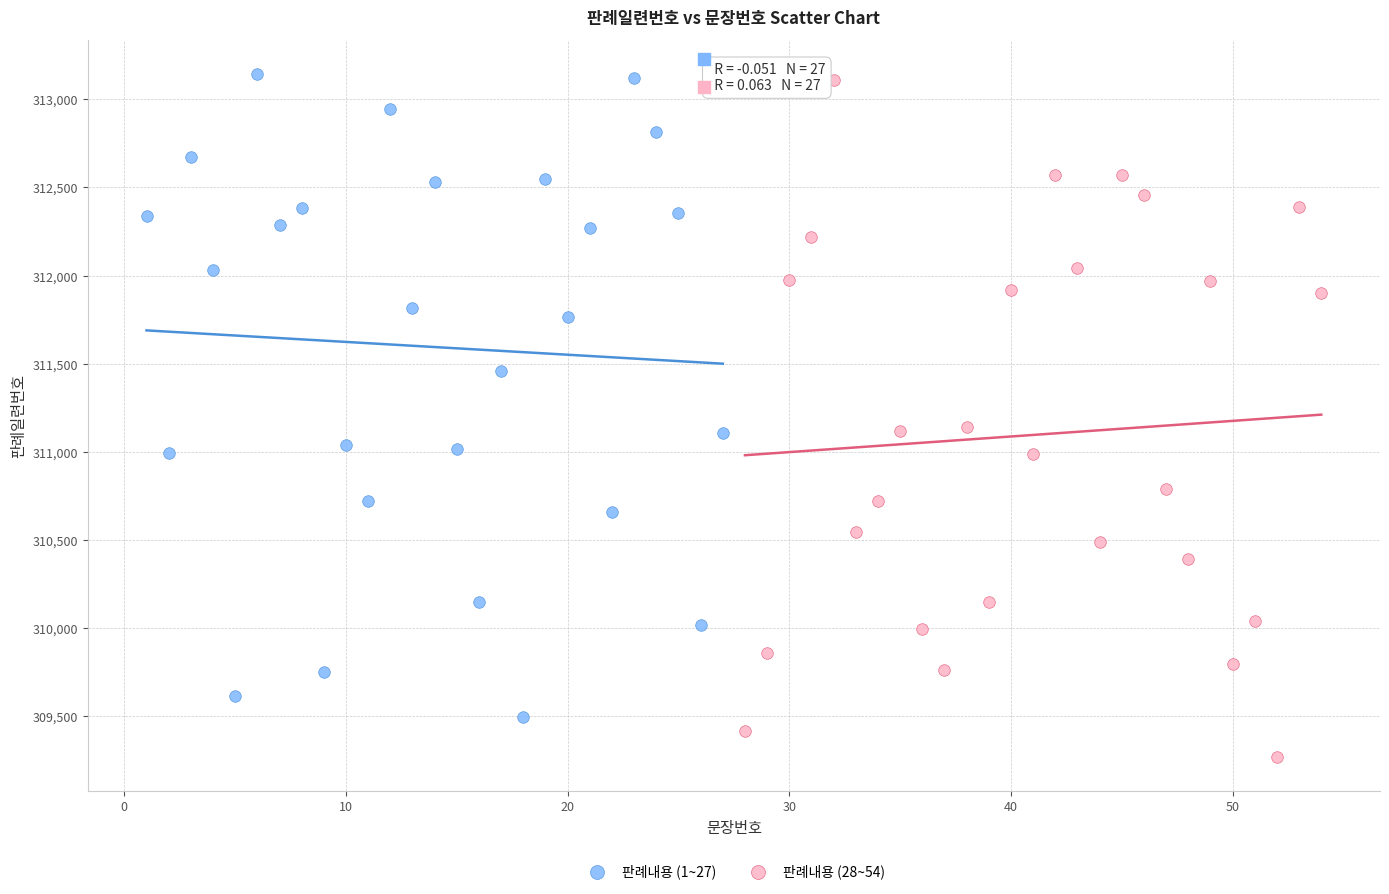

Which series has the largest Y range (max minus min)?

판례내용 (28~54)